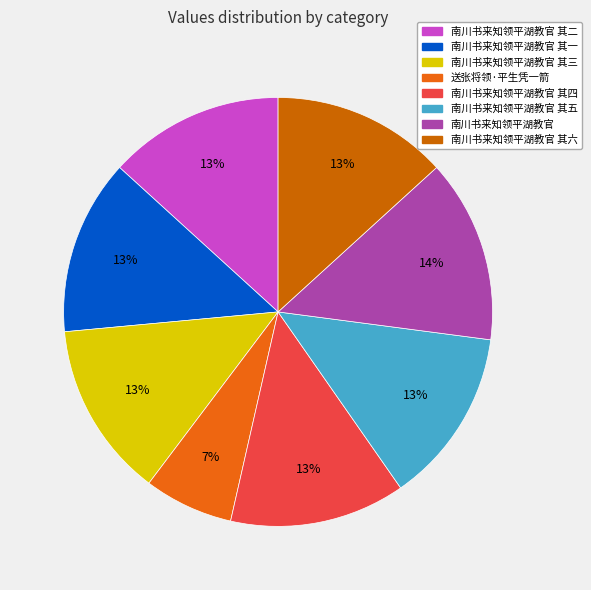

Is there any slice that represents more than half of the pie?

No